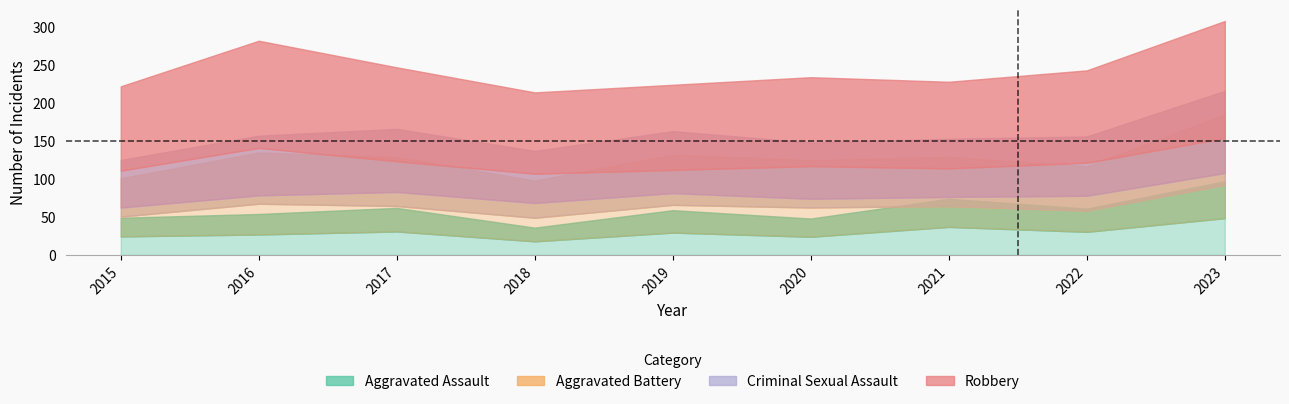

Where does the Aggravated Battery series first go above 67?

2016